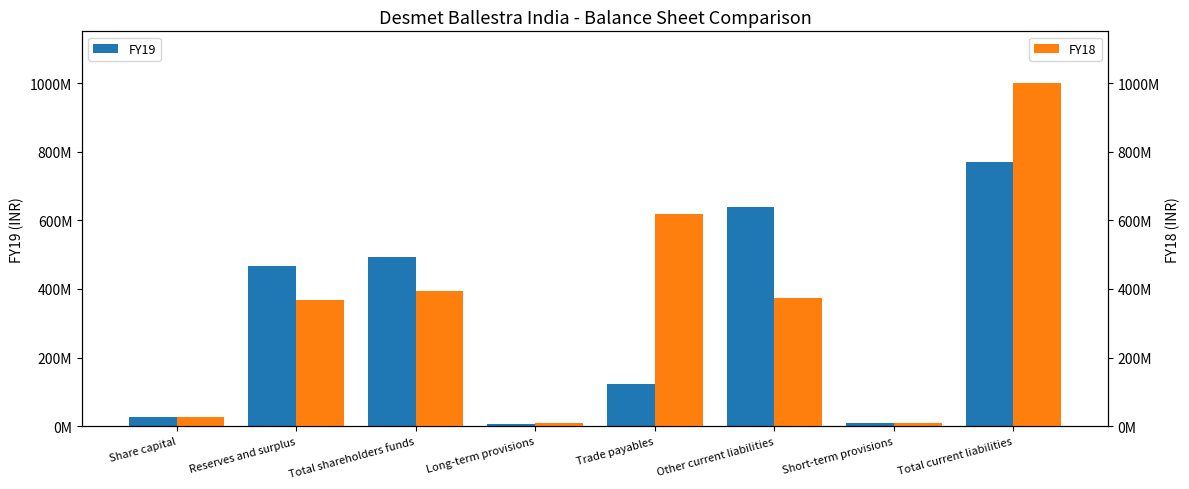

Where does the FY18 series first go above 372653920?

Total shareholders funds